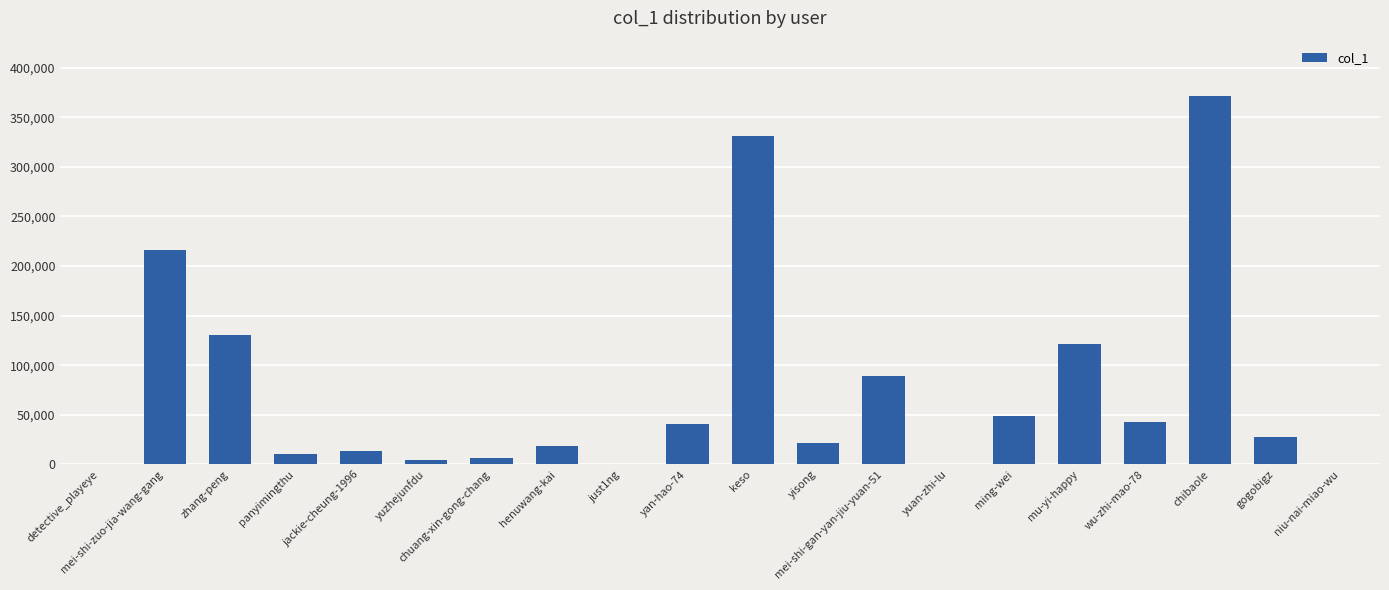

What is the sum of the values at yisong and zhang-peng?

152308